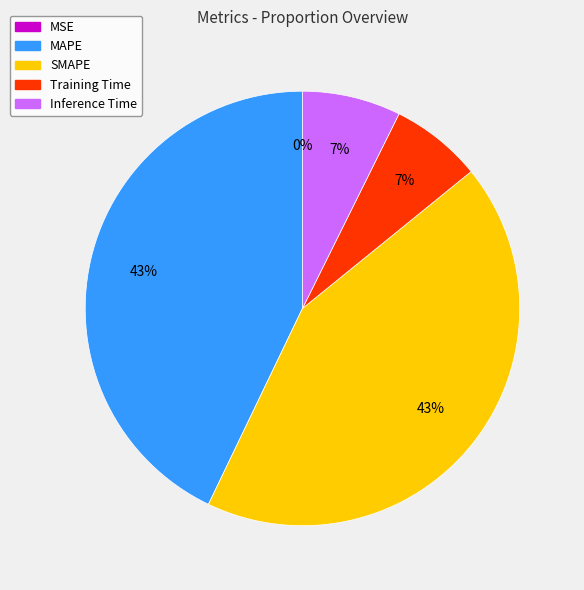

True or false: Training Time accounts for 7% of the total.

True